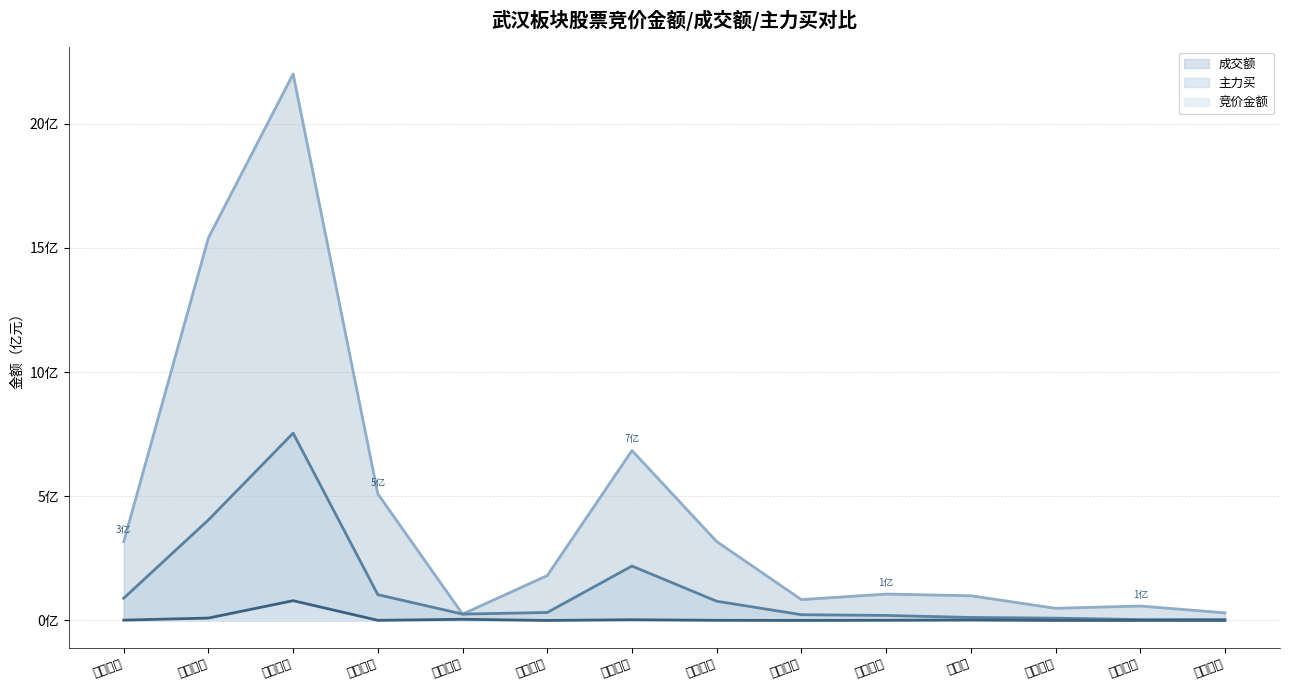

True or false: 主力买 and 竞价金额 cross at least once.

False